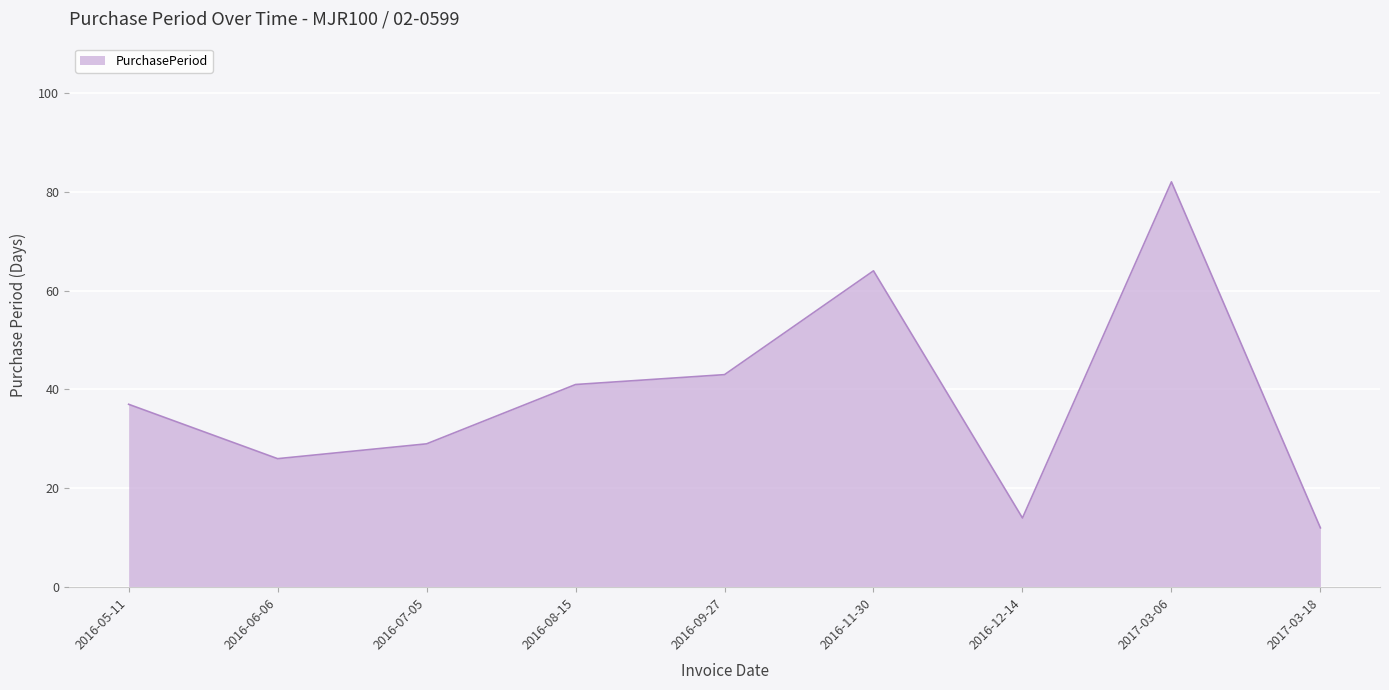

True or false: the data has more than 0 interior local peaks.

True